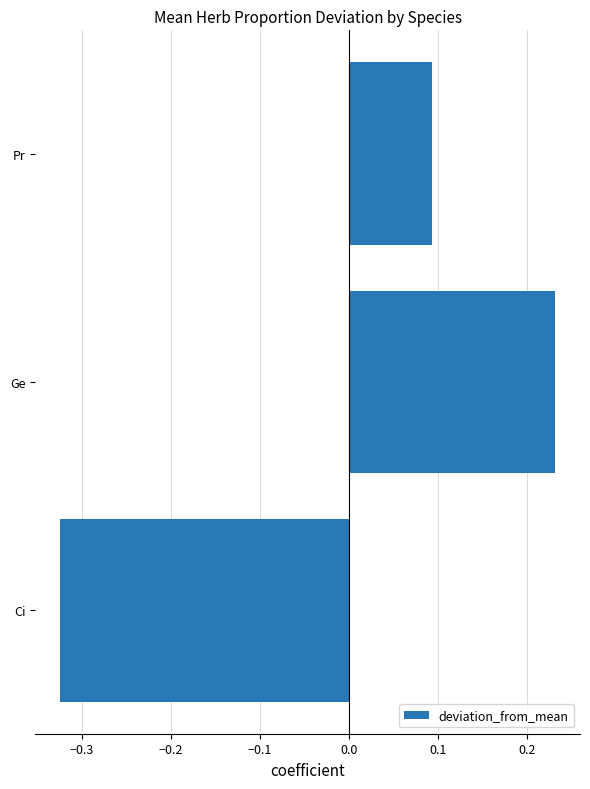

At which category does the chart reach its minimum across all series?

Ci